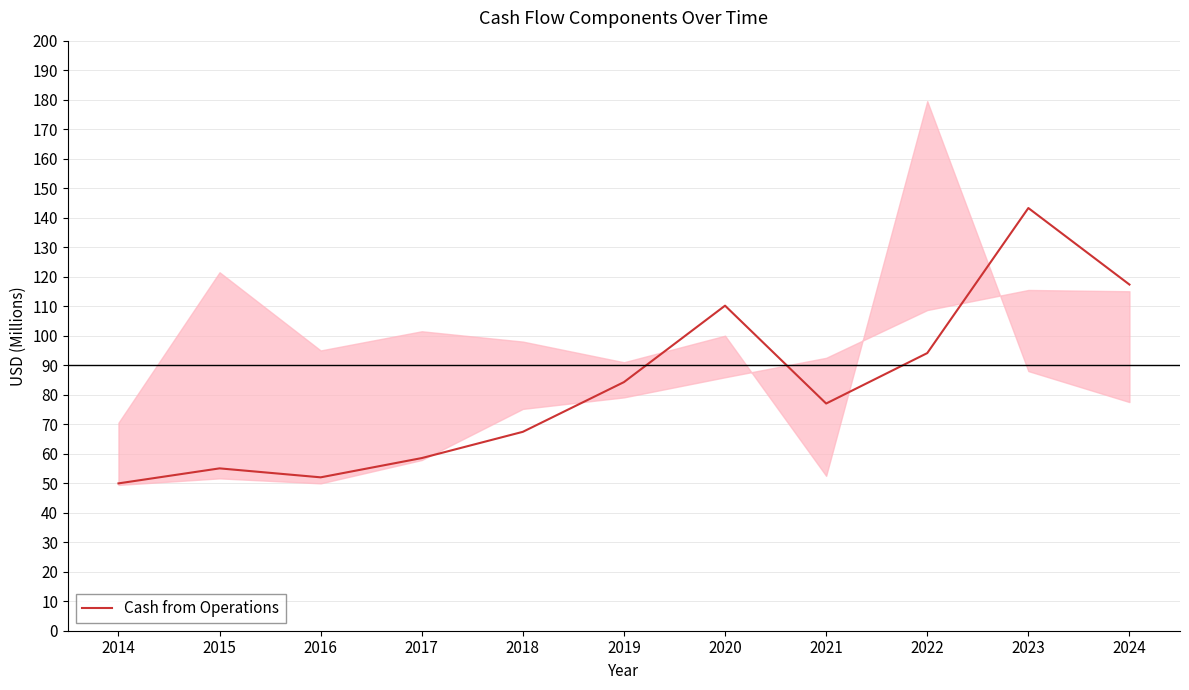

Reading left to right, list all the values displayed in this chart.

49.9	55.0	52.0	58.5	67.4	84.3	110.2	77.0	94.1	143.3	117.3